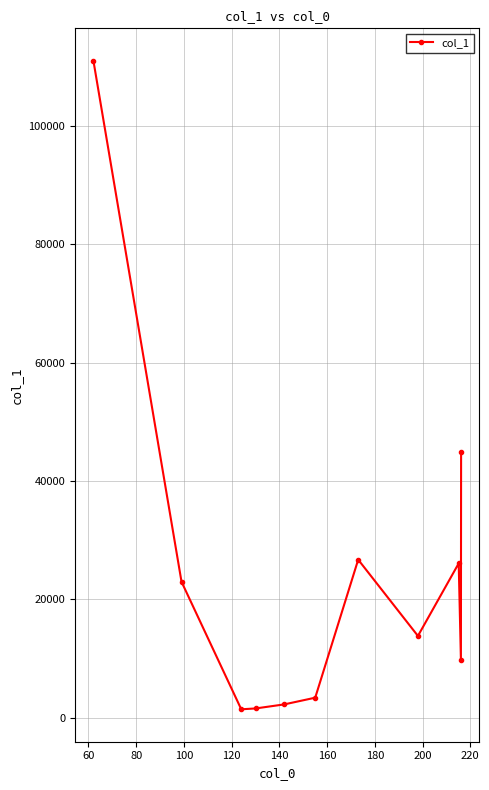

True or false: there are more than 1 points higher than both neighbors.

True